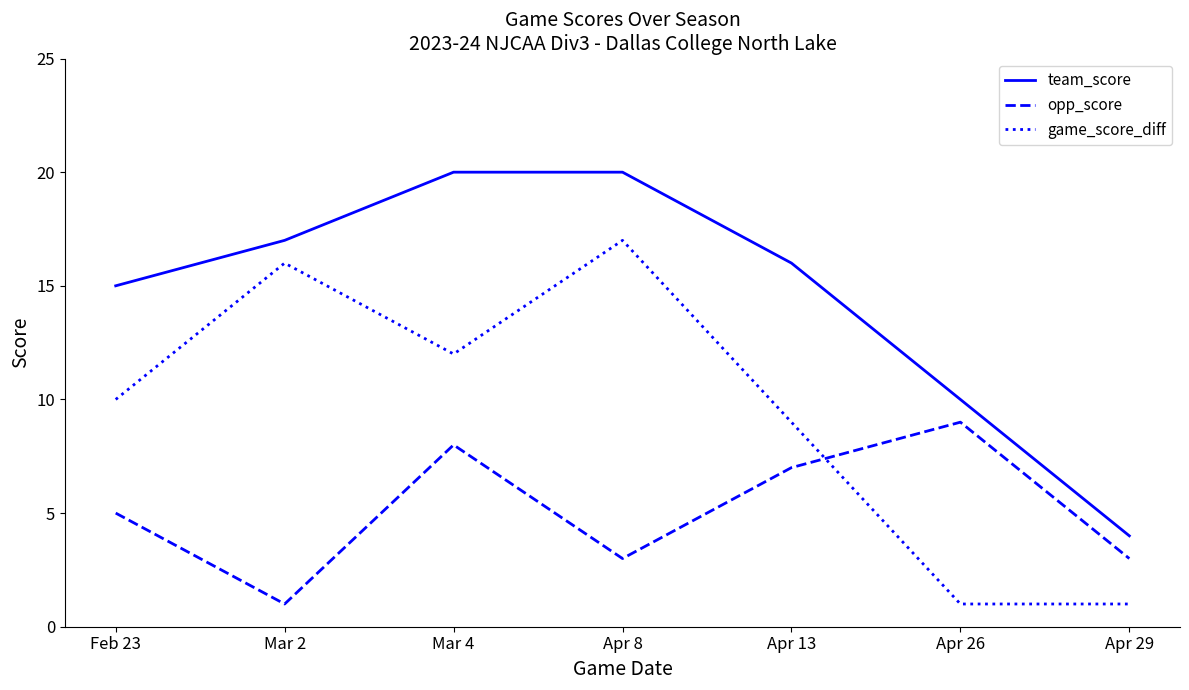

Reading right to left, what are all the values shown in this chart?

team_score: Apr 29=4	Apr 26=10	Apr 13=16	Apr 8=20	Mar 4=20	Mar 2=17	Feb 23=15
opp_score: Apr 29=3	Apr 26=9	Apr 13=7	Apr 8=3	Mar 4=8	Mar 2=1	Feb 23=5
game_score_diff: Apr 29=1	Apr 26=1	Apr 13=9	Apr 8=17	Mar 4=12	Mar 2=16	Feb 23=10